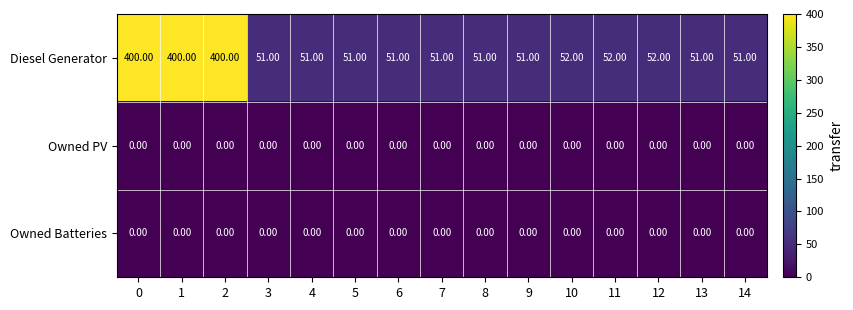

At how many categories does at least one series exceed 348?

3